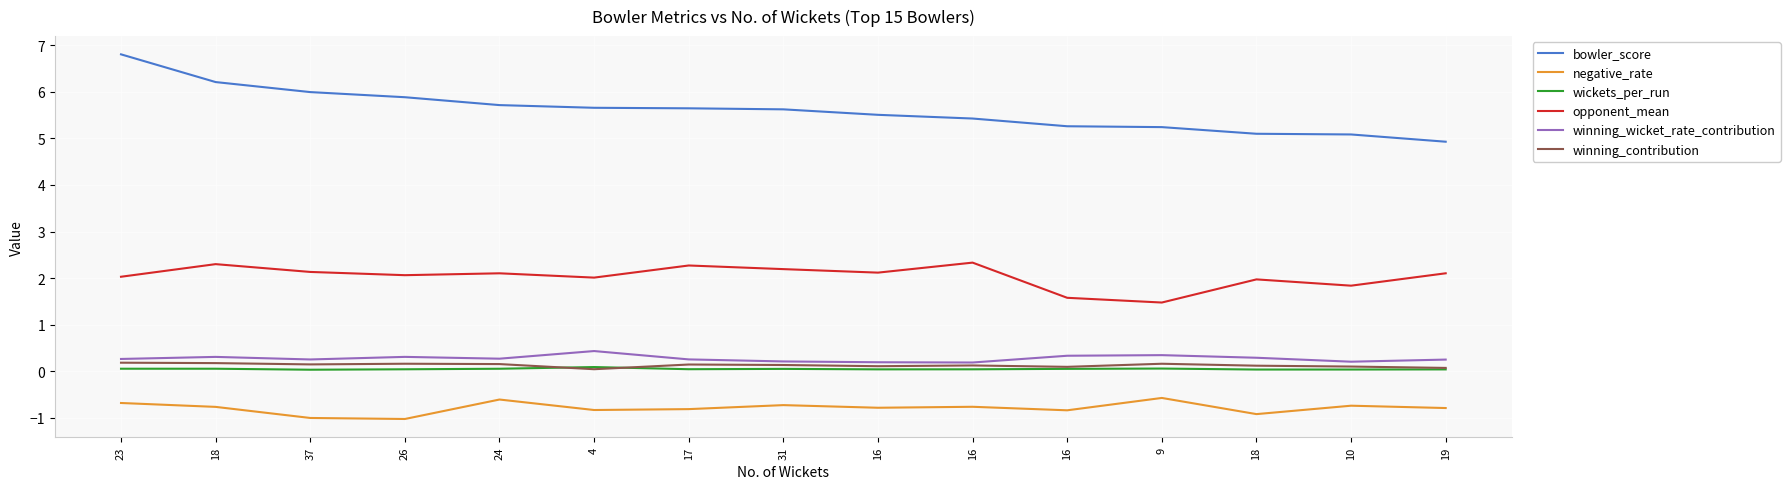

What are all the series names shown in the legend?

bowler_score, negative_rate, wickets_per_run, opponent_mean, winning_wicket_rate_contribution, winning_contribution